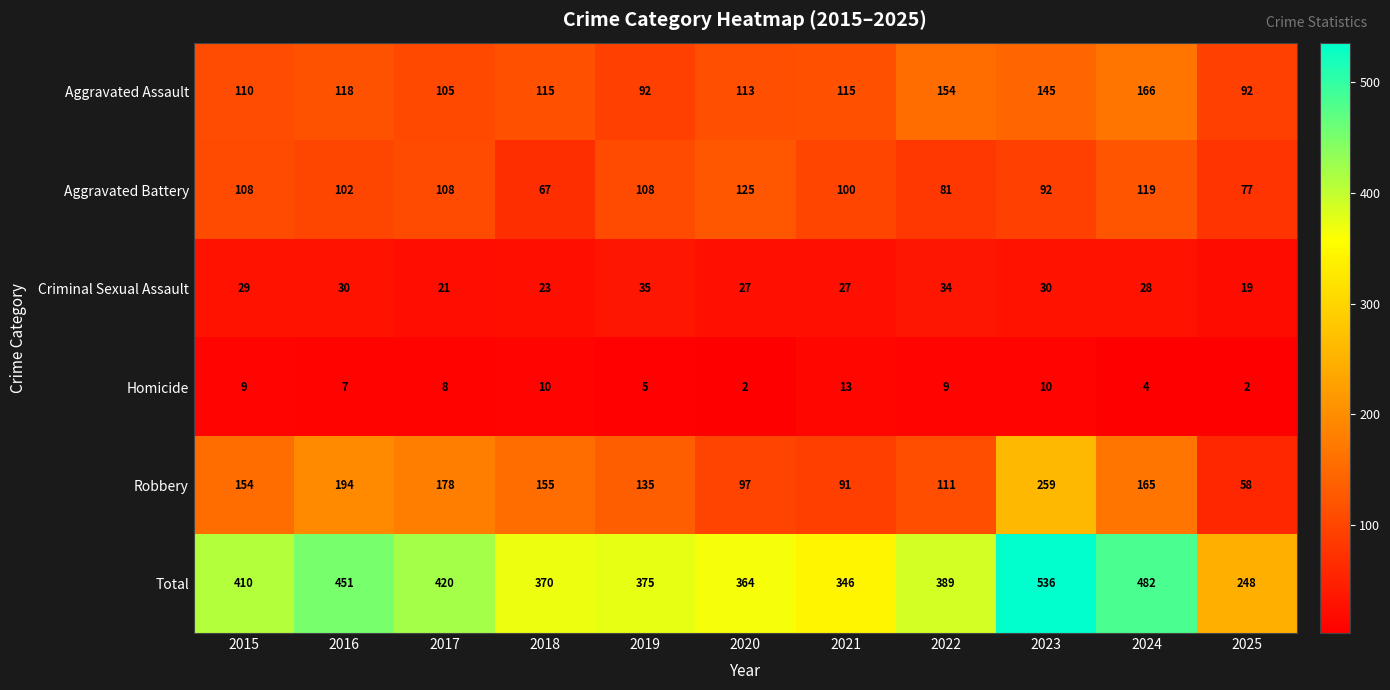

At which label does Homicide first exceed 8?

2015